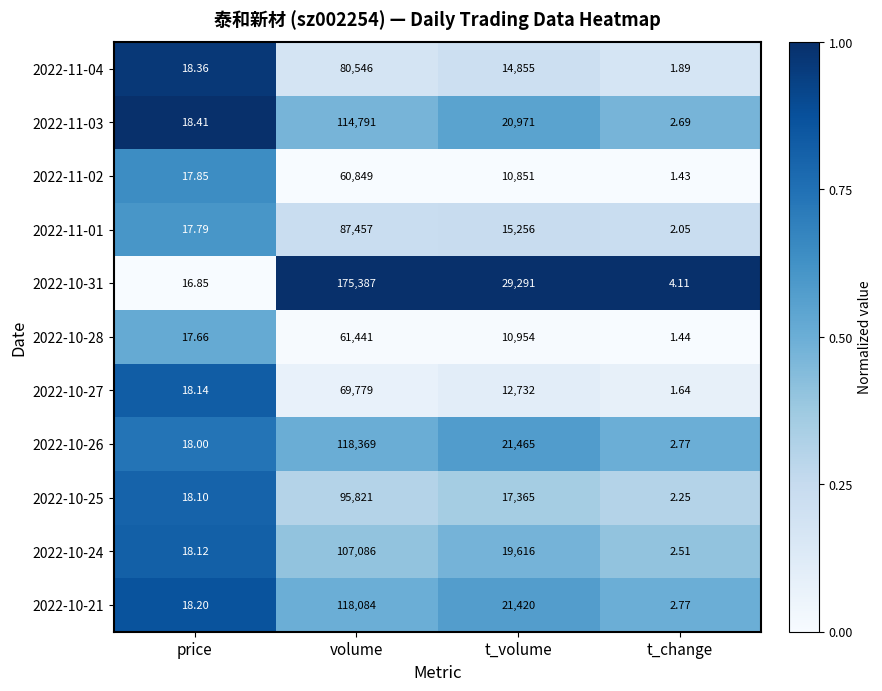

At which category is the sum across all series the highest?

volume